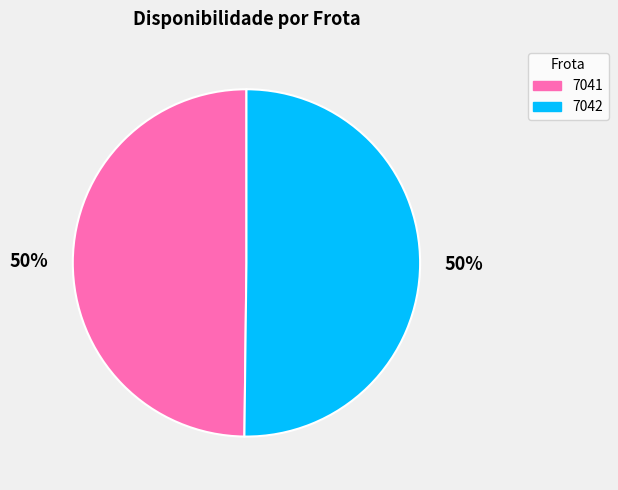

Count the number of slices in the pie.

2